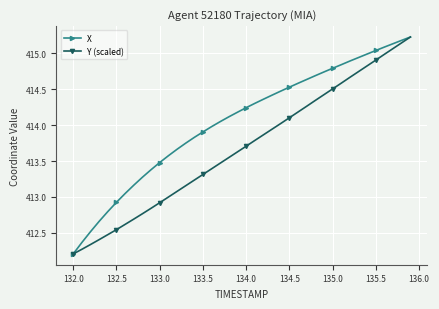

What is the highest value of the Y (scaled) series?

415.2